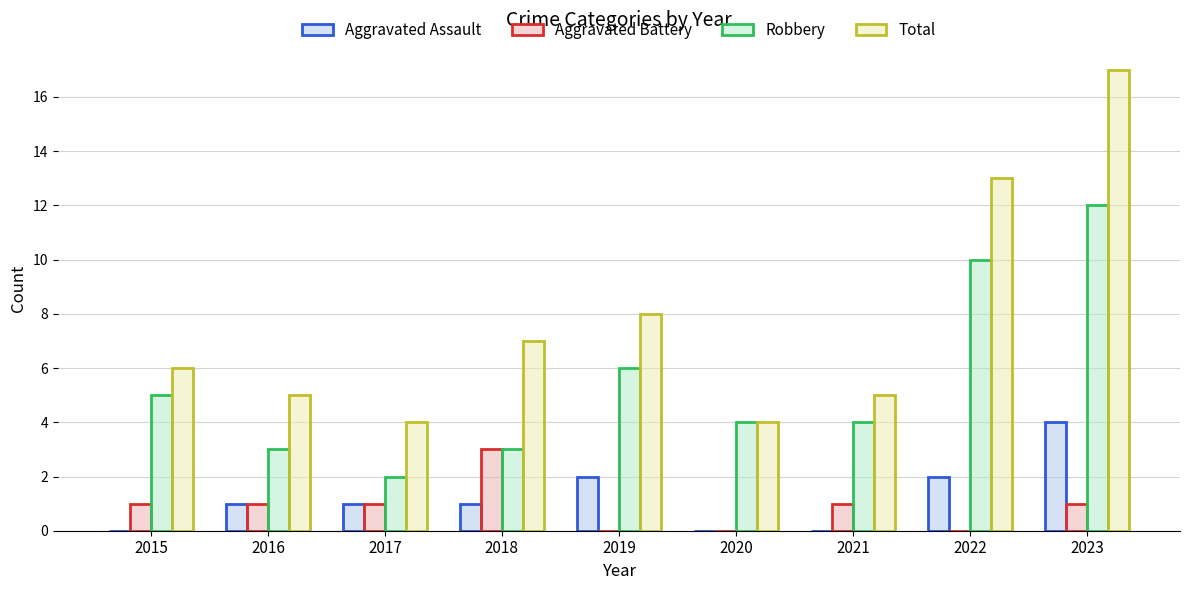

What is the total value across all series at 2019?

16